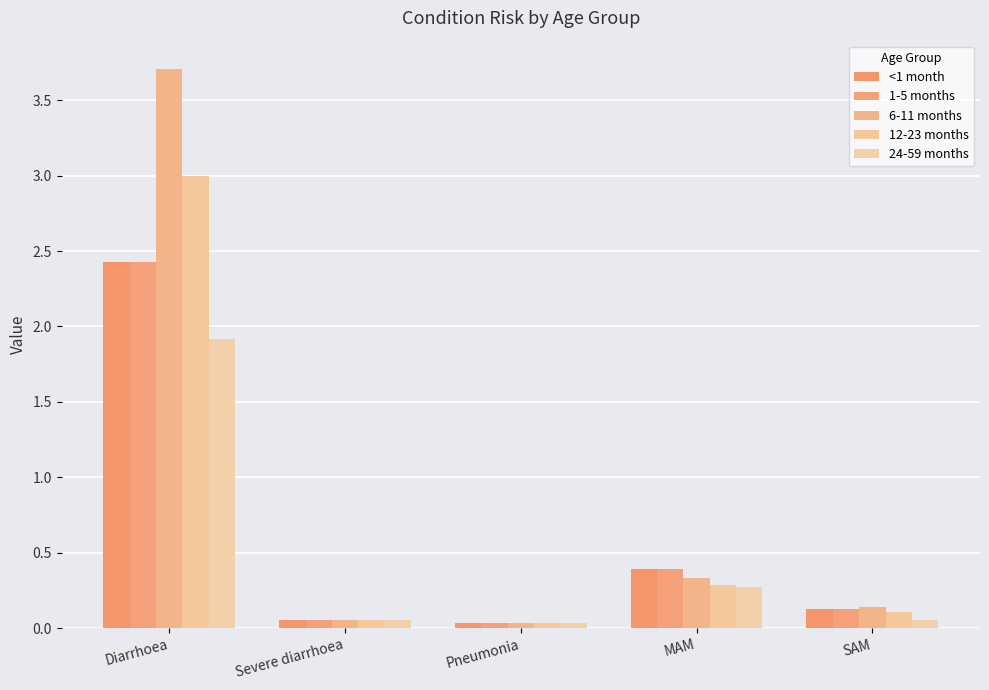

Reading left to right, transcribe all the data shown in this chart.

<1 month: 2.4	0.1	0.0	0.4	0.1
1-5 months: 2.4	0.1	0.0	0.4	0.1
6-11 months: 3.7	0.1	0.0	0.3	0.1
12-23 months: 3.0	0.1	0.0	0.3	0.1
24-59 months: 1.9	0.1	0.0	0.3	0.1